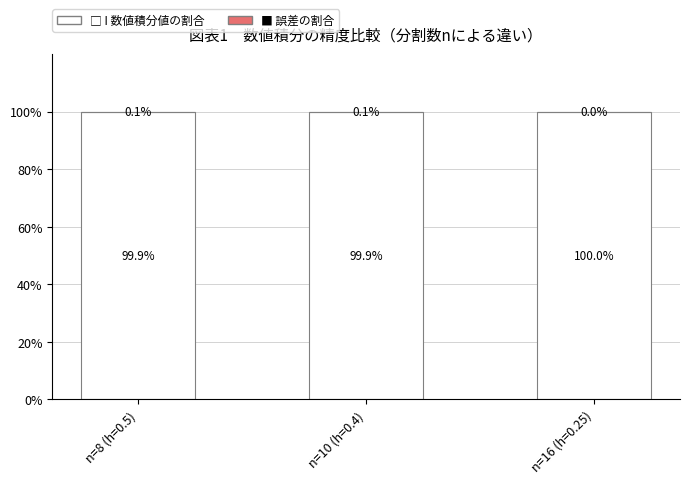

What is the total value across all series at n=8 (h=0.5)?

100.0